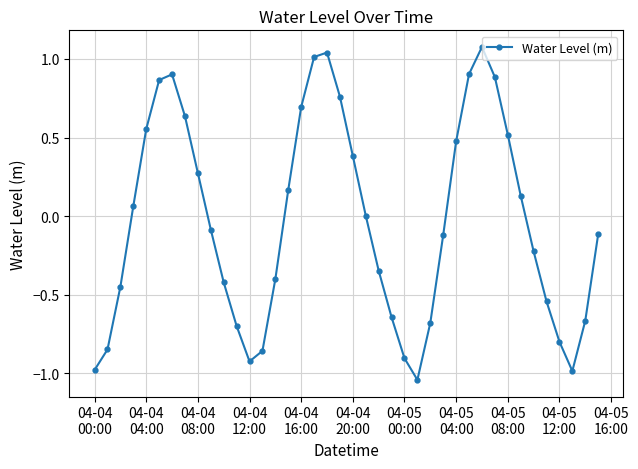

What is the sum of all values?

-1.4